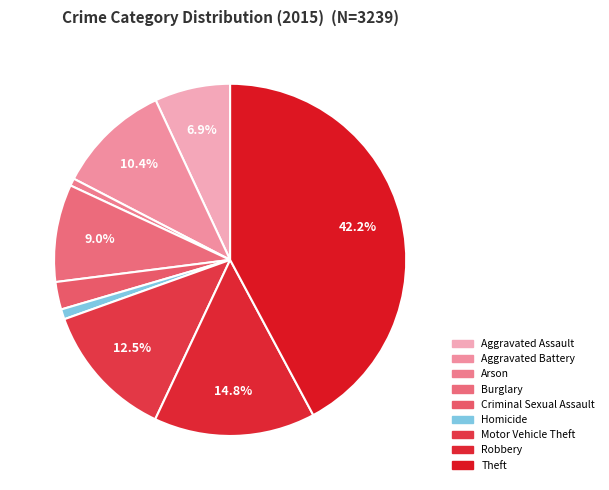

Which slice is the smallest?

Arson